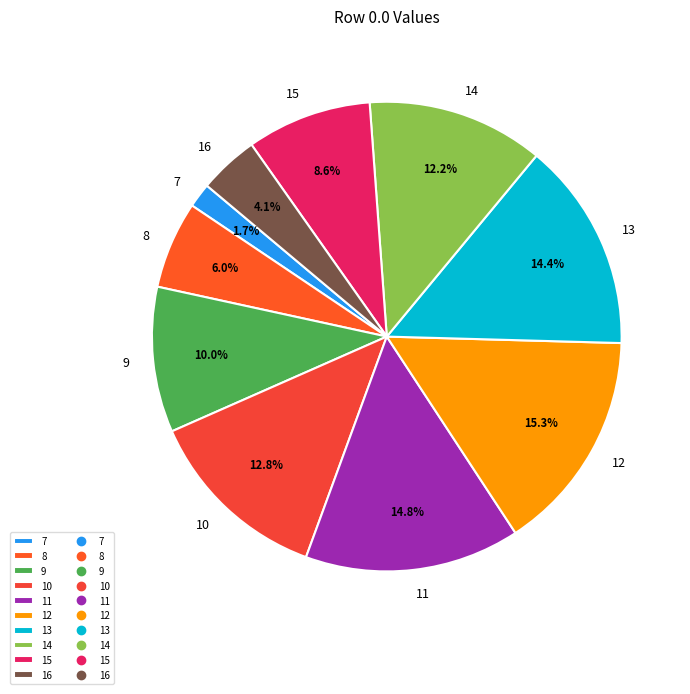

What percentage is NOT represented by 15?

91.4%